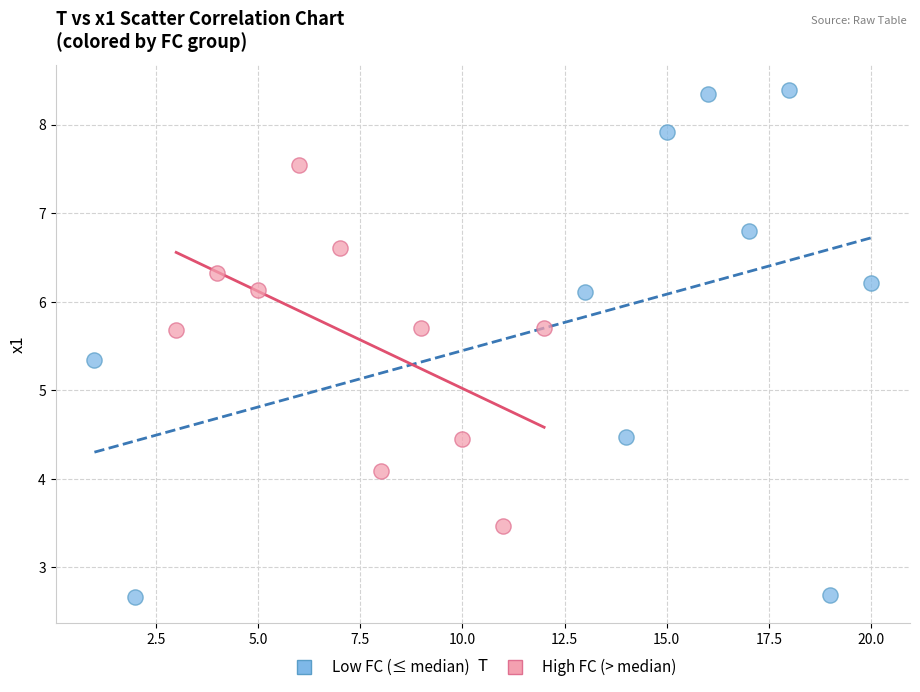

Which series has the largest Y range (max minus min)?

Low FC (≤ median)